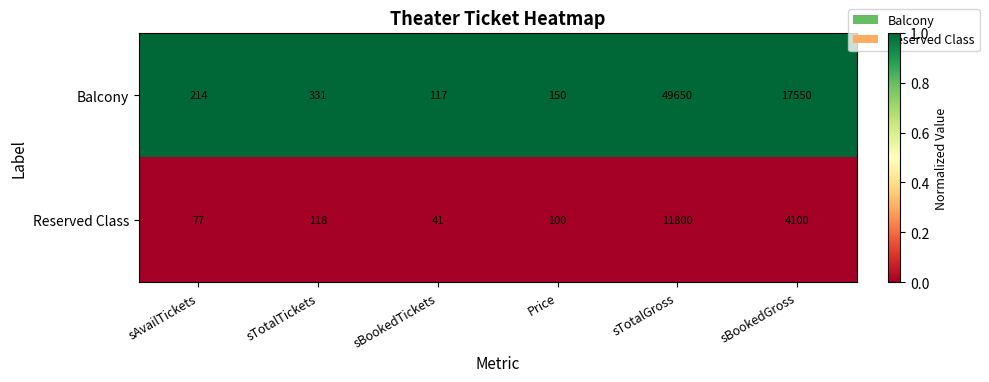

Rank the series by their maximum value, from highest to lowest.

Balcony, Reserved Class